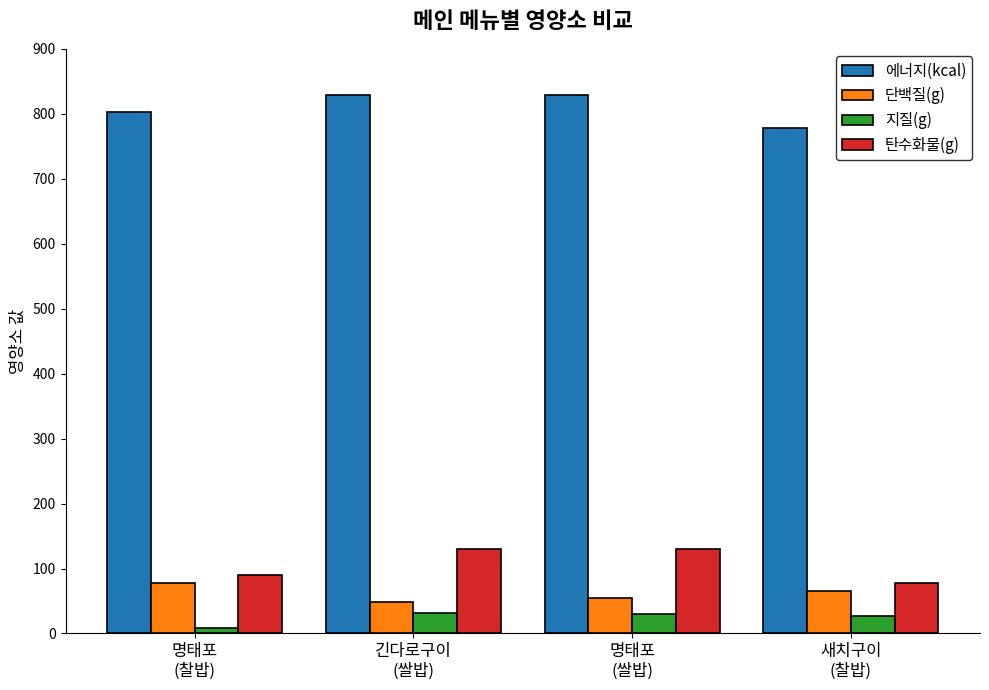

What is the greatest value displayed?

829.6